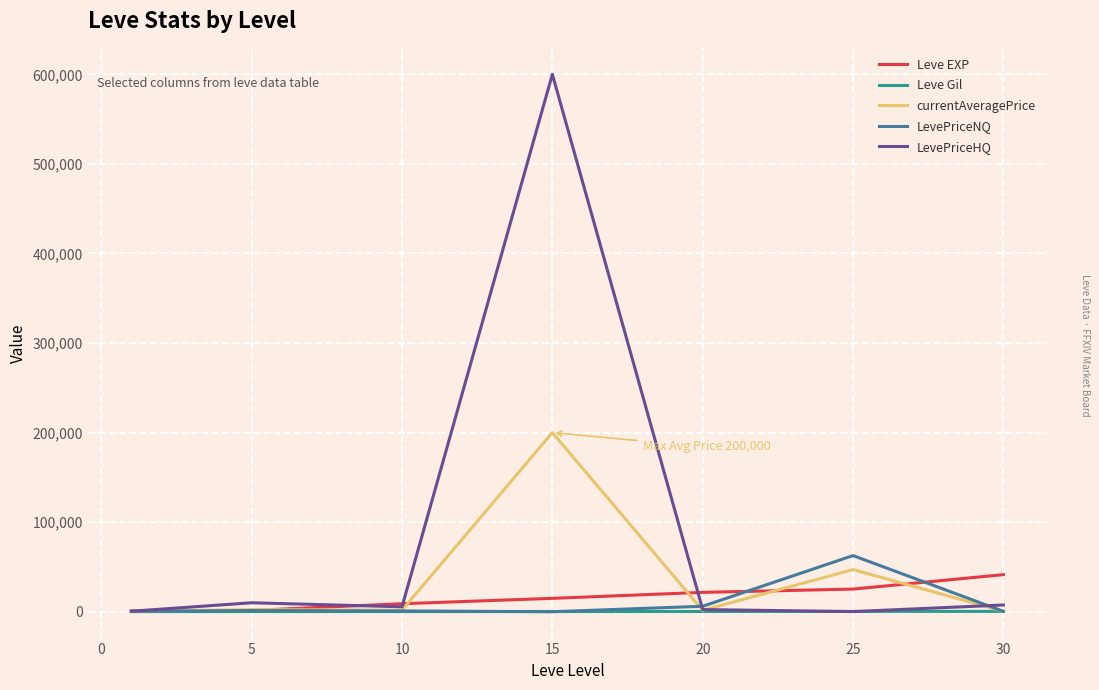

What is the highest value of the LevePriceNQ series?

62667.6